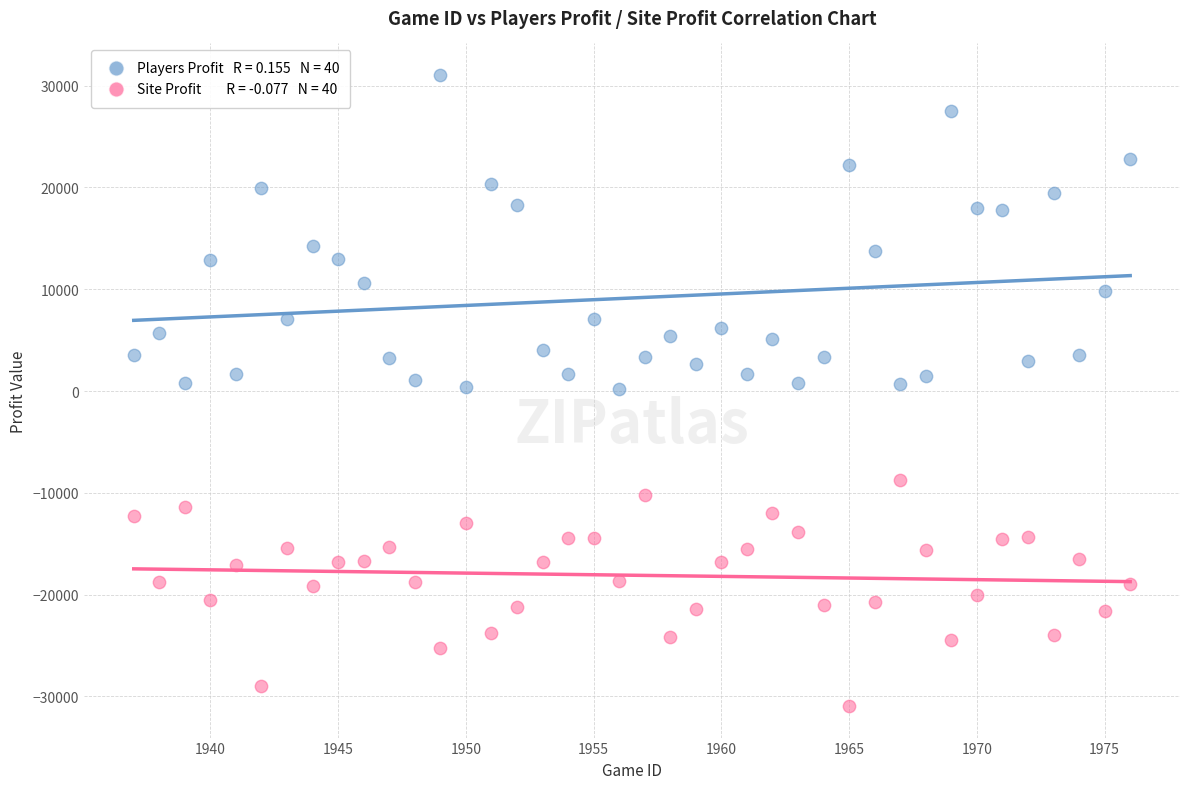

Across all data points, what is the range of Y values (max minus min)?

62000